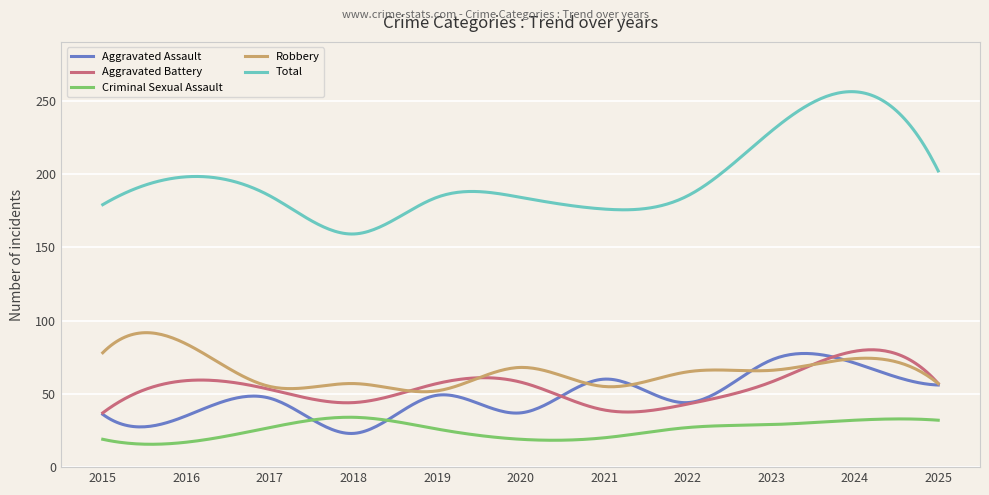

Does the chart have visible grid lines?

Yes